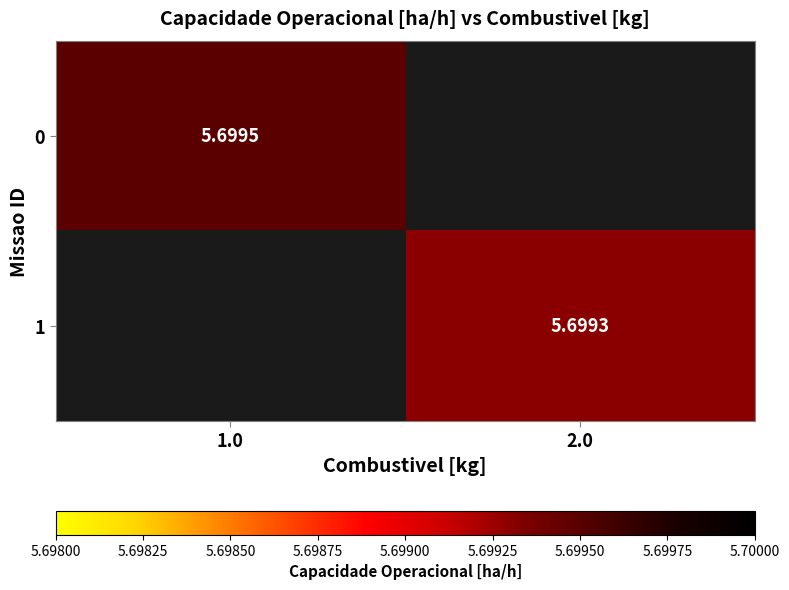

Read the 1 value at 2.0.

5.7